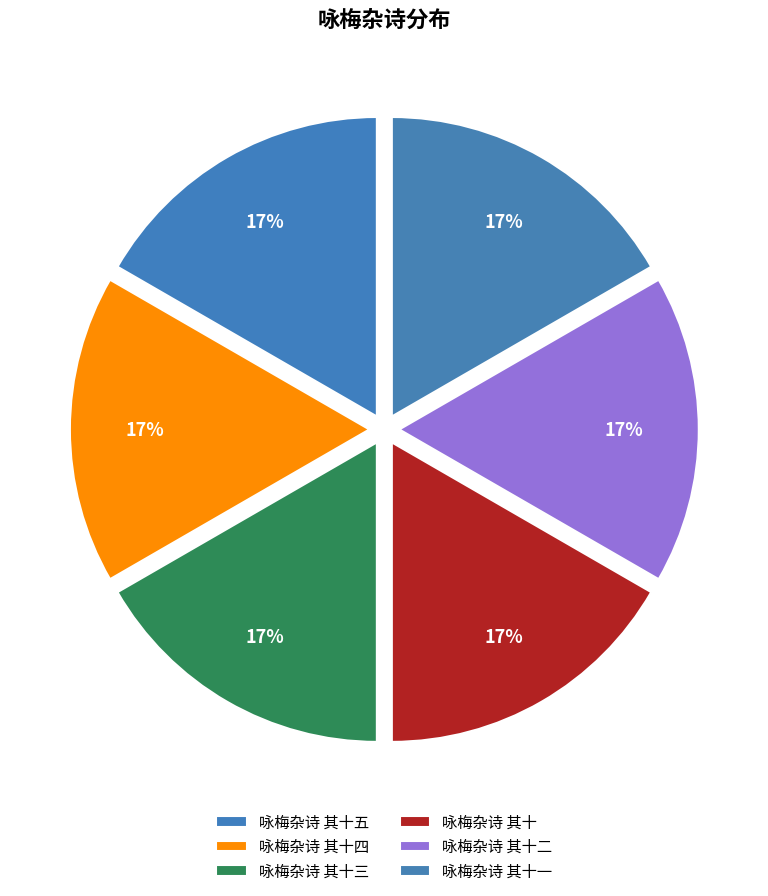

What percentage is the 咏梅杂诗 其十 slice, to the nearest percent?

17%